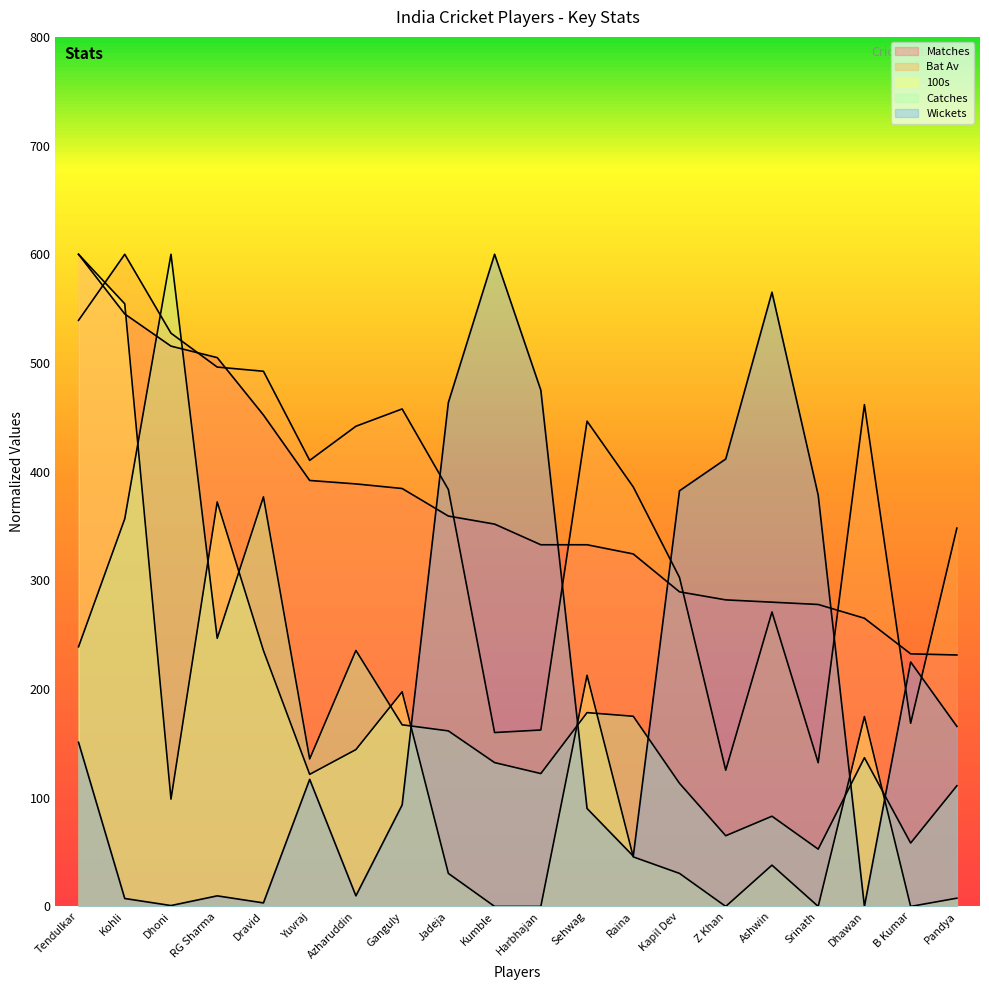

Between Tendulkar and Ashwin, which series saw the biggest shift?

100s